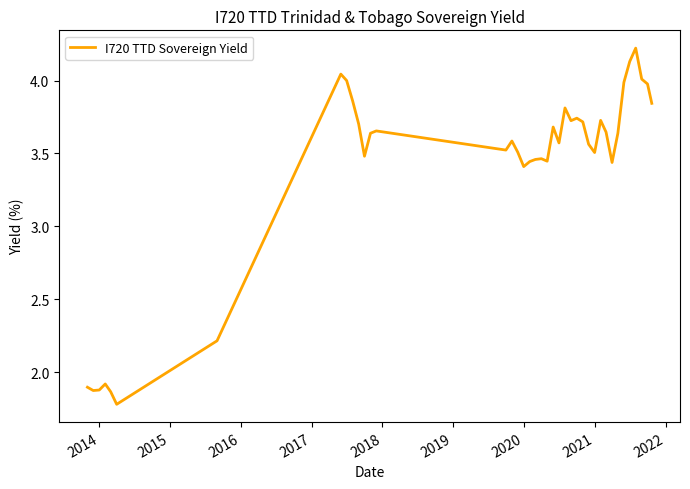

How many lines are shown in the chart?

1